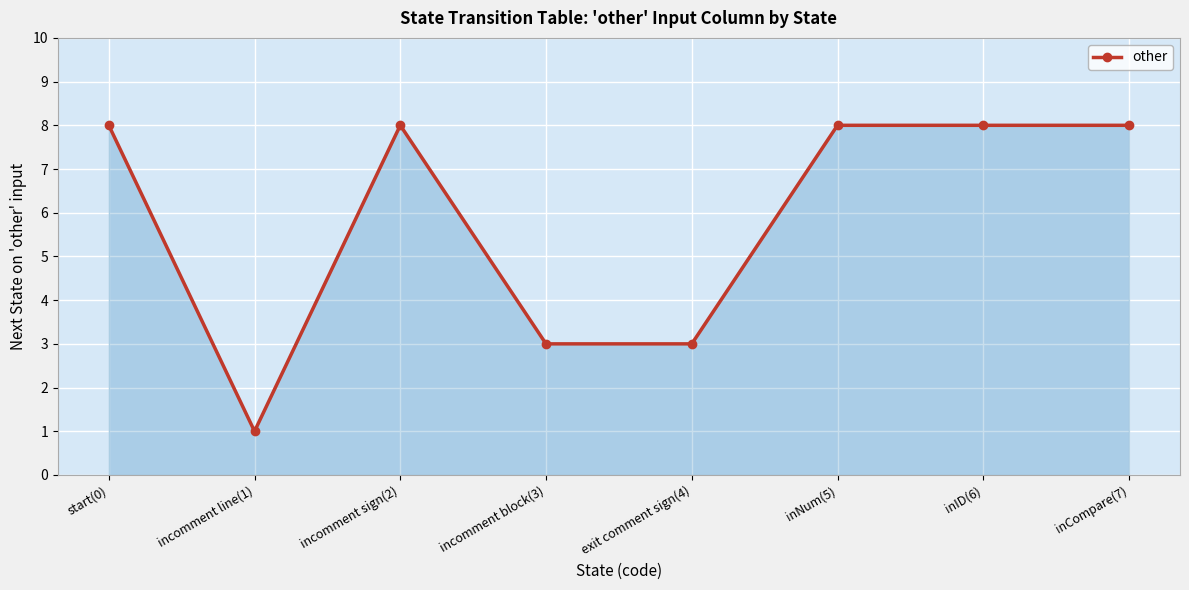

What is the difference between the maximum and minimum values?

7